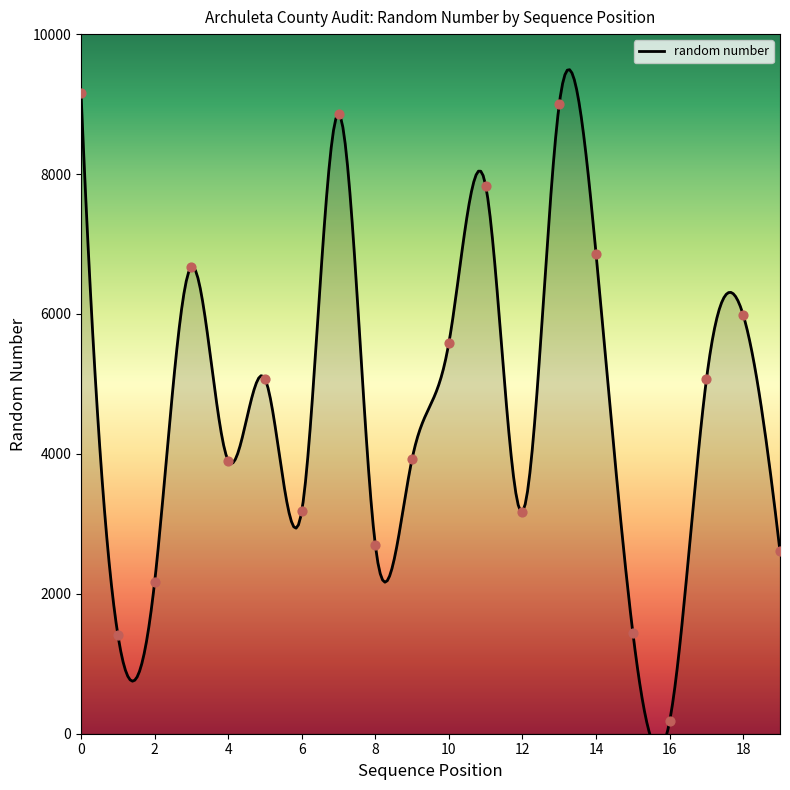

What is the ratio of the value at 12 to the value at 13?

0.4